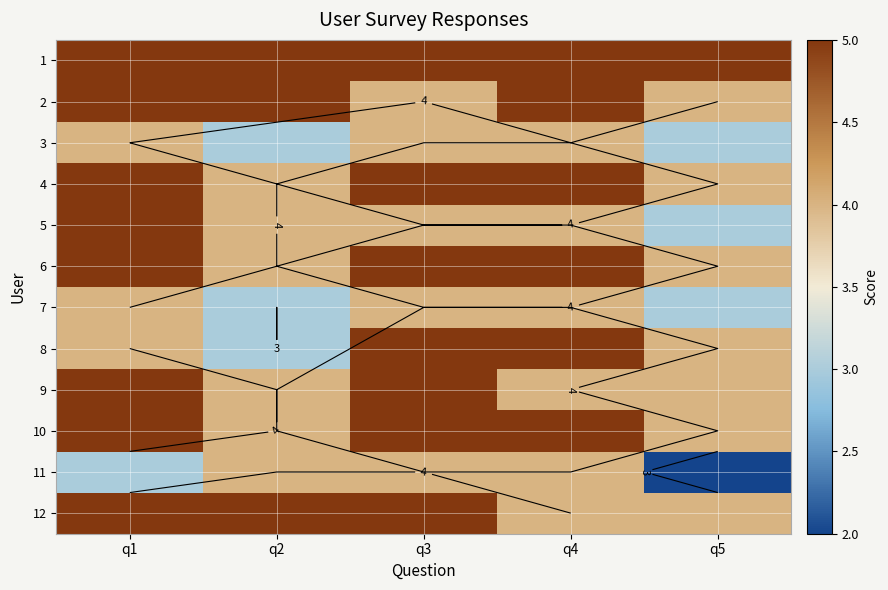

How many categories are shown in the chart?

5